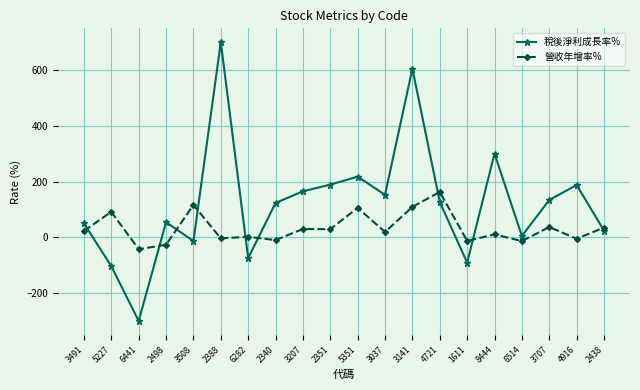

Does the chart have visible grid lines?

Yes